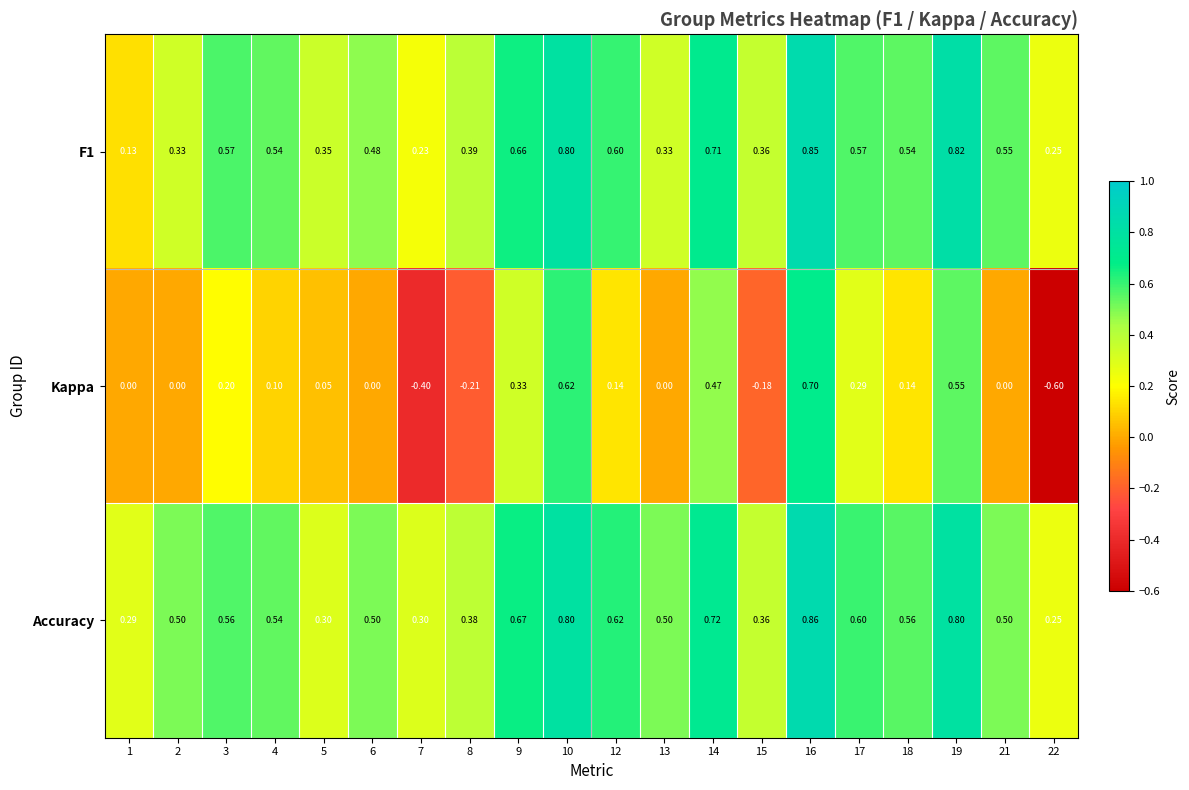

Which series changed the most between 8 and 14?

Kappa